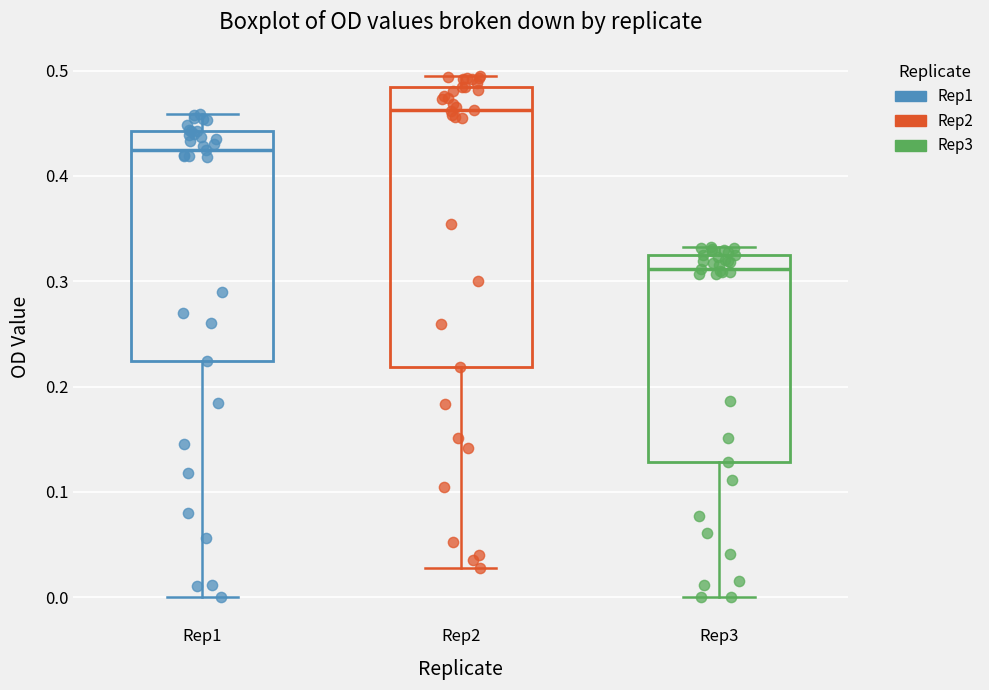

Reading left to right, read every box against the y-axis: the position of its median line, the range the box covers, and the ends of its whiskers. The values are not printed on the chart, so give them approximately, as read against the axis.

Rep1: median 0.43, box 0.22 to 0.44, whiskers 0.00 to 0.46
Rep2: median 0.46, box 0.22 to 0.48, whiskers 0.03 to 0.50
Rep3: median 0.31, box 0.13 to 0.33, whiskers 0.00 to 0.33 (just above the box's upper edge)